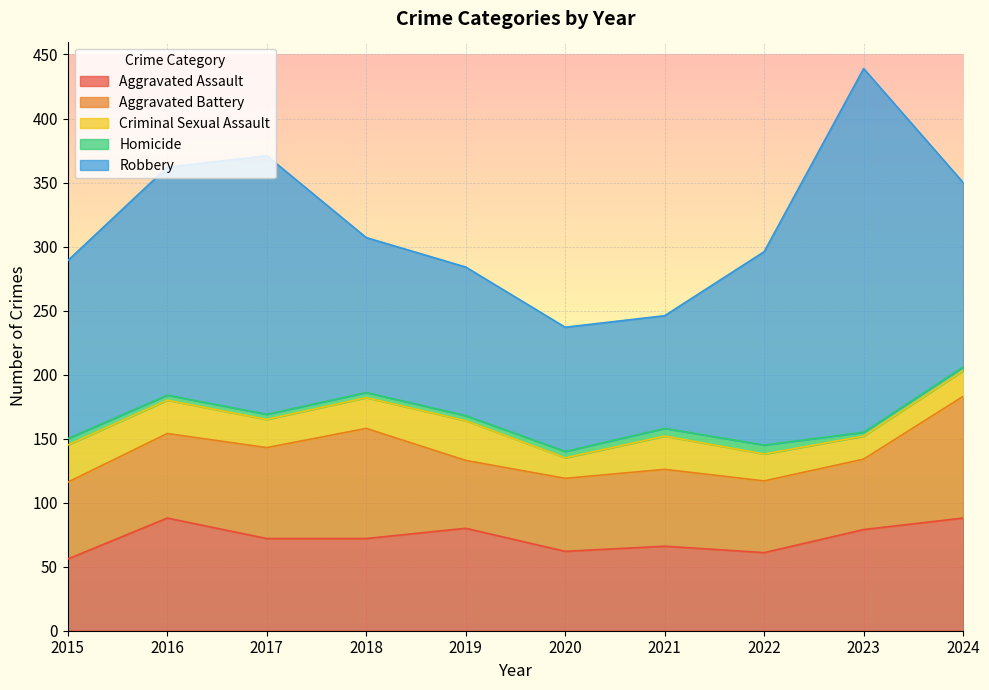

Where does the Aggravated Assault series first go above 72?

2016